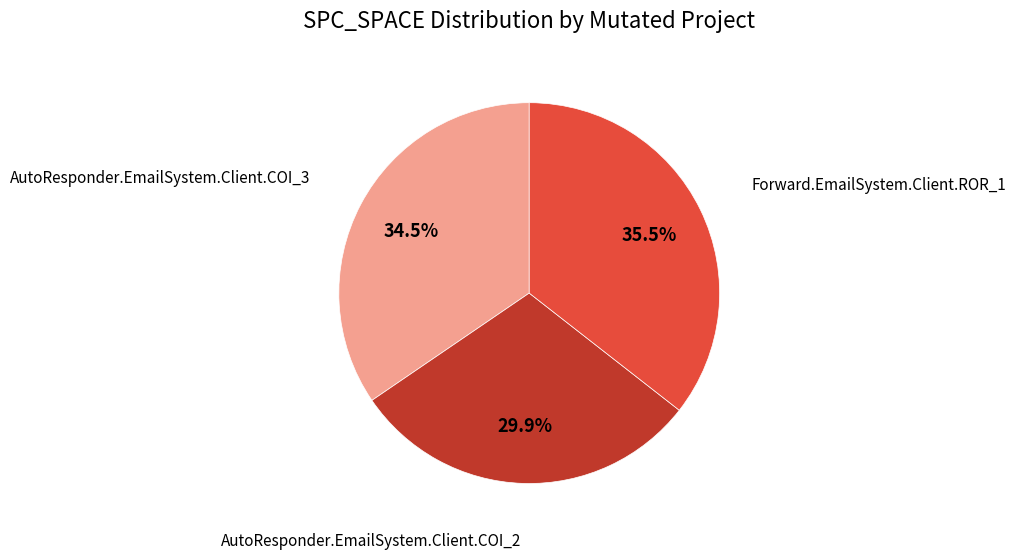

To the nearest percent, what is the average slice percentage?

33%